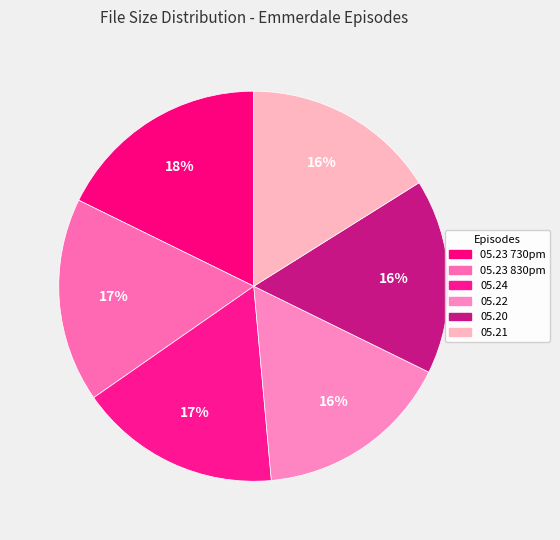

How many segments does this pie chart have?

6